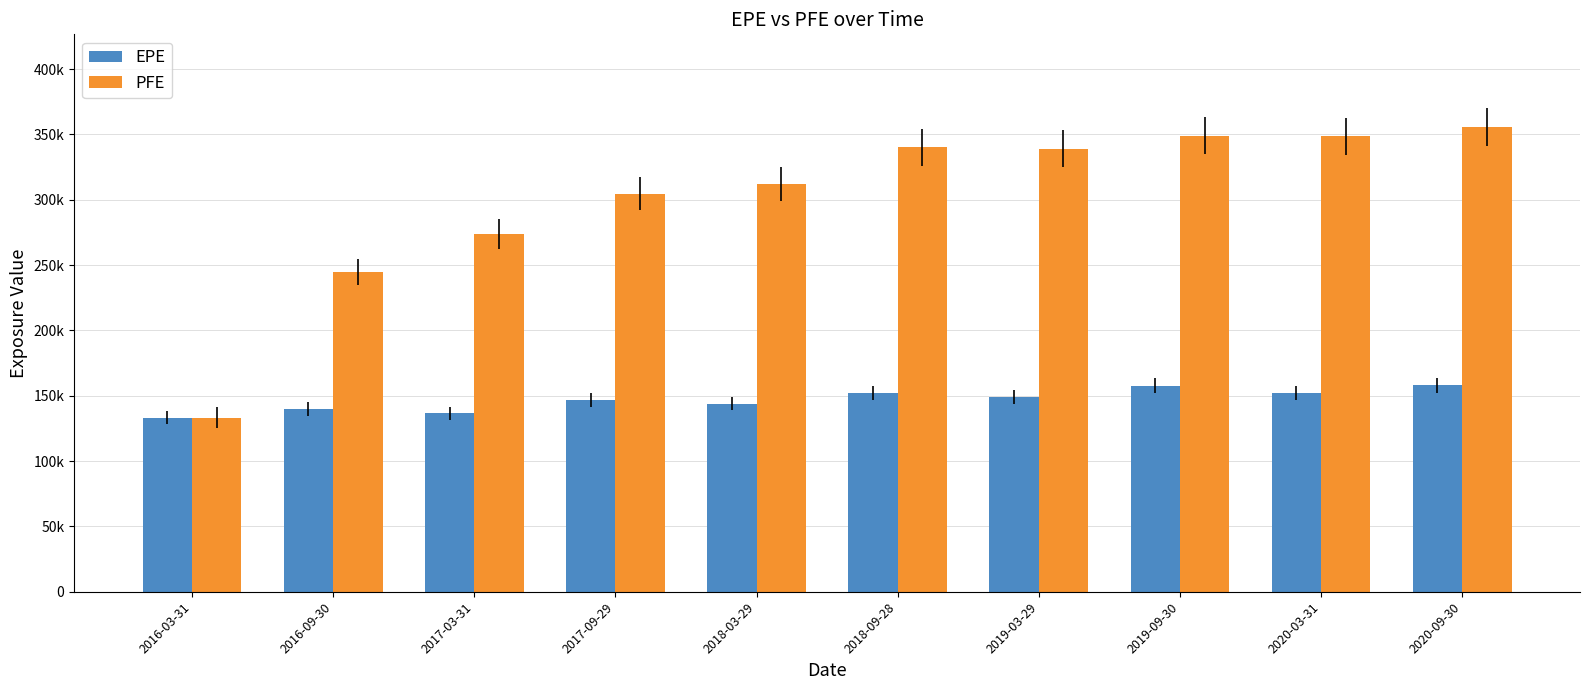

Between 2018-09-28 and 2020-09-30, which is larger?

2020-09-30